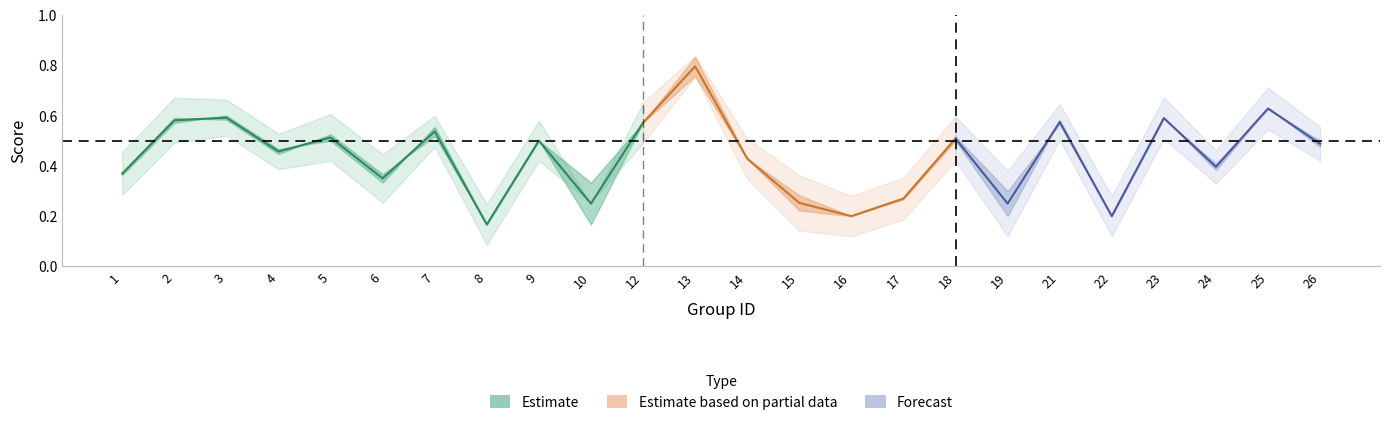

What is the average value of the accuracy series?

0.4